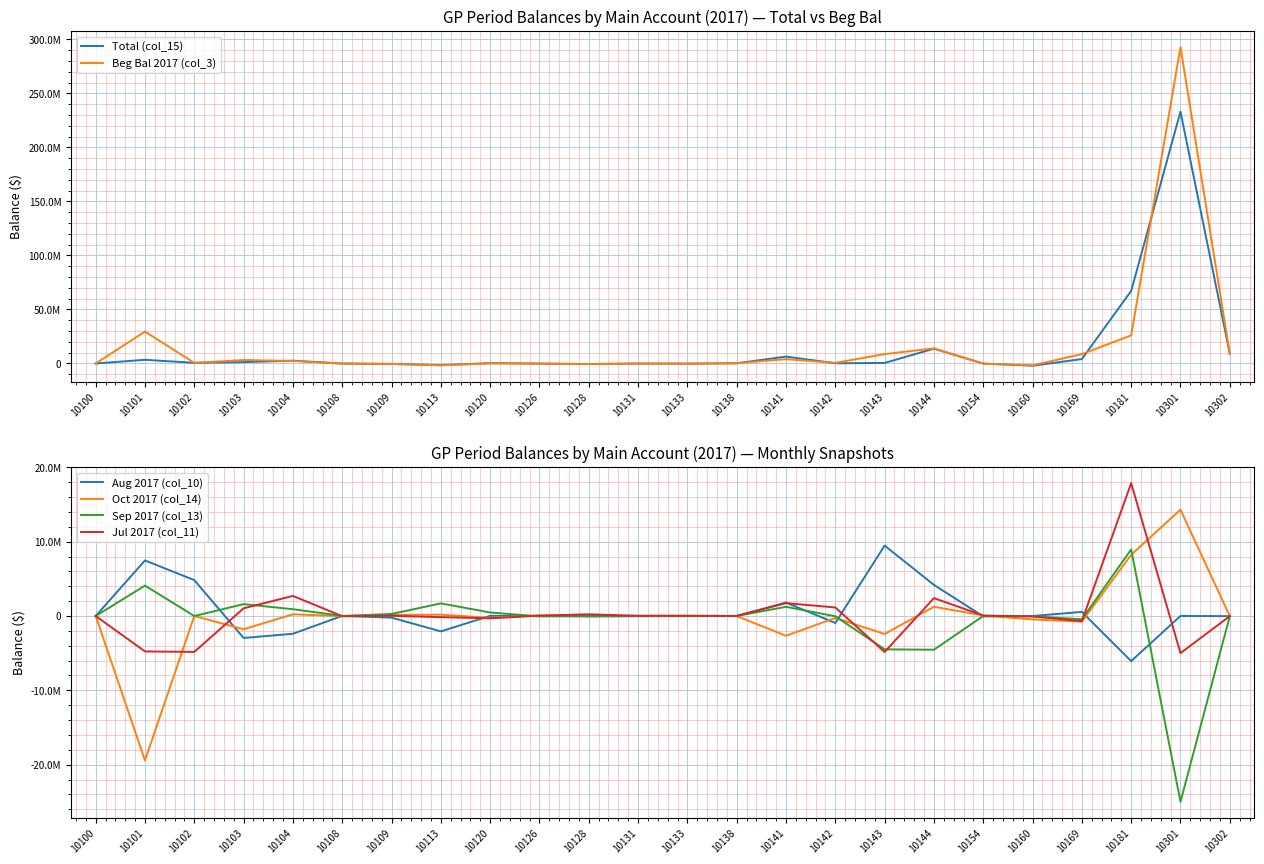

Where is the first local minimum for Aug 2017 (col_10)?

10103